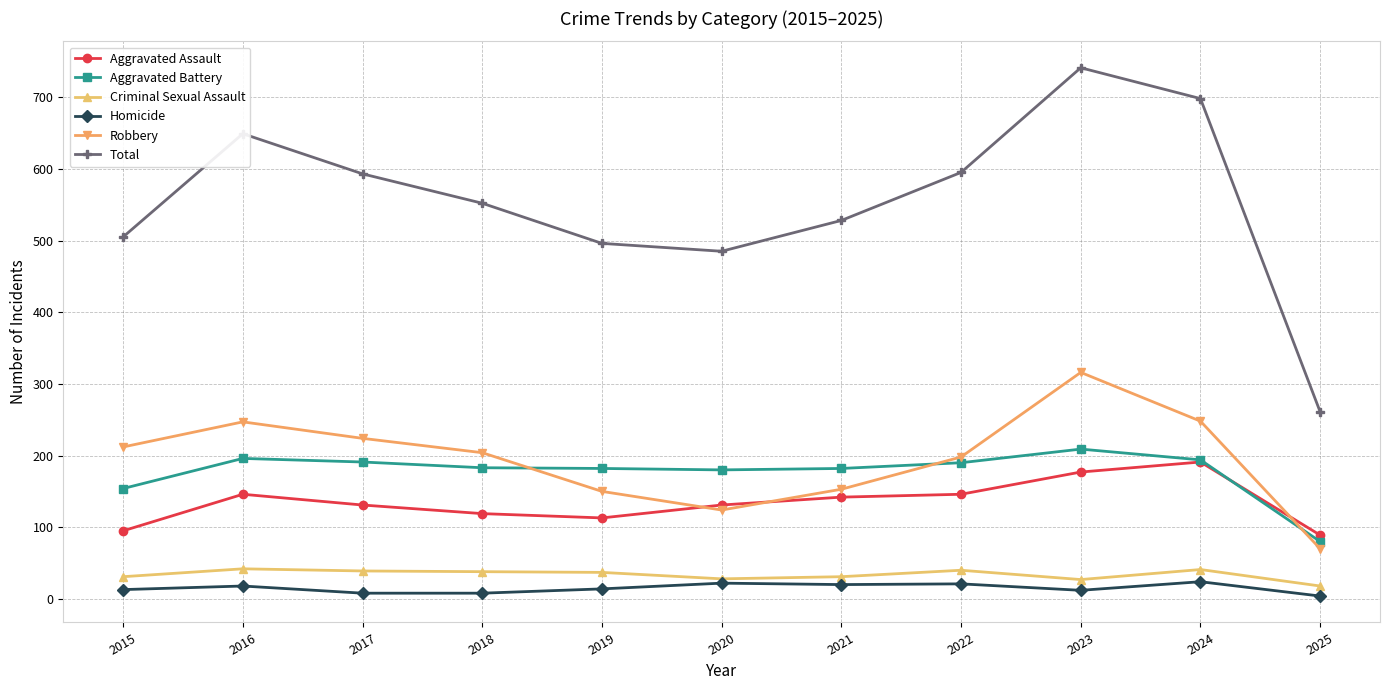

What is the lowest value of the Criminal Sexual Assault series?

18